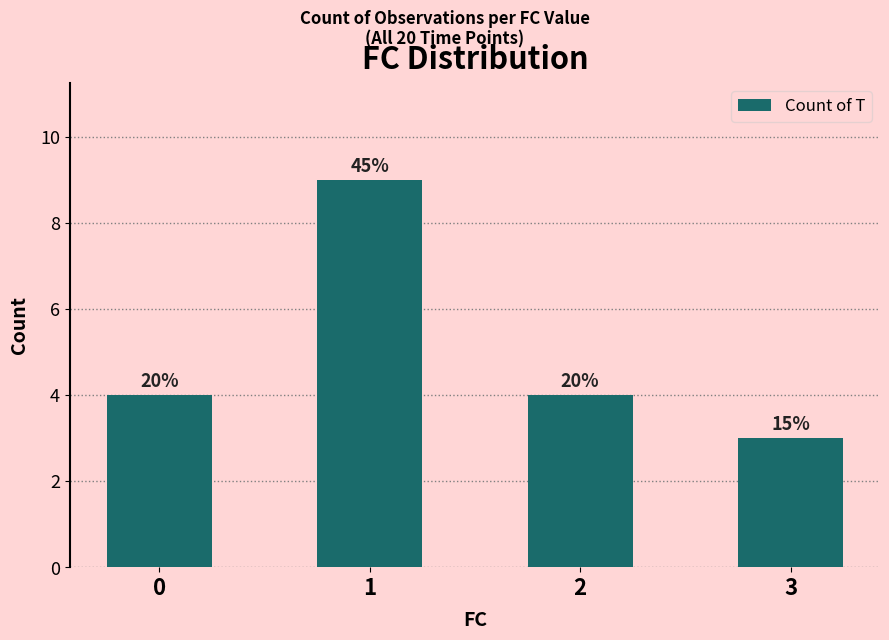

How many bars are there in total?

4